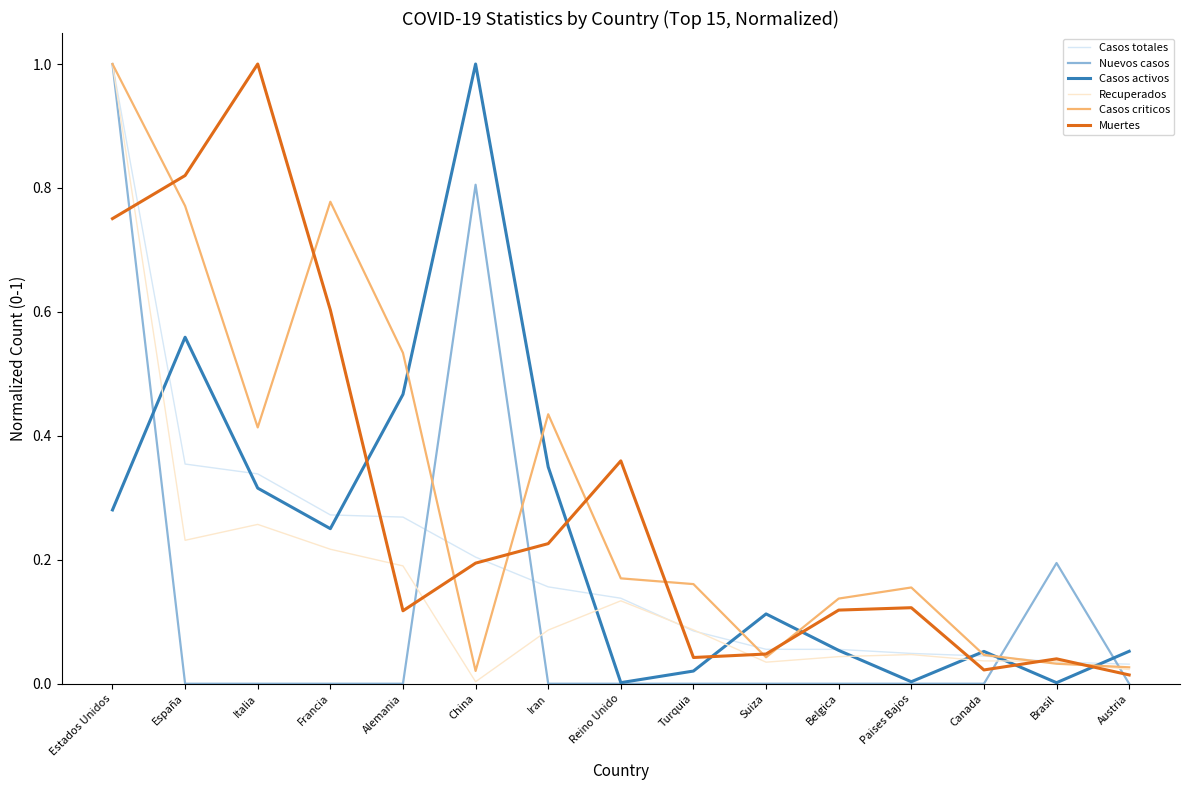

What is the sum of all Muertes values?

4.5